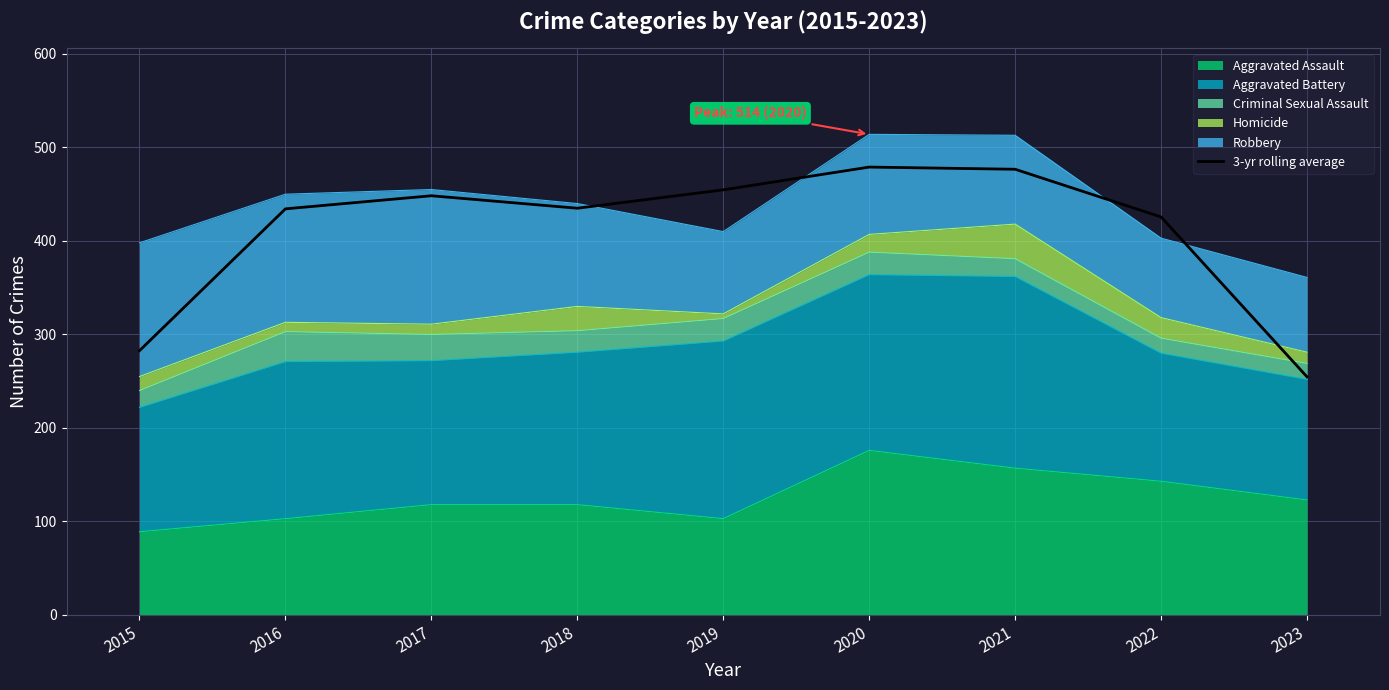

What is the difference between the second highest and minimum values?

222.0